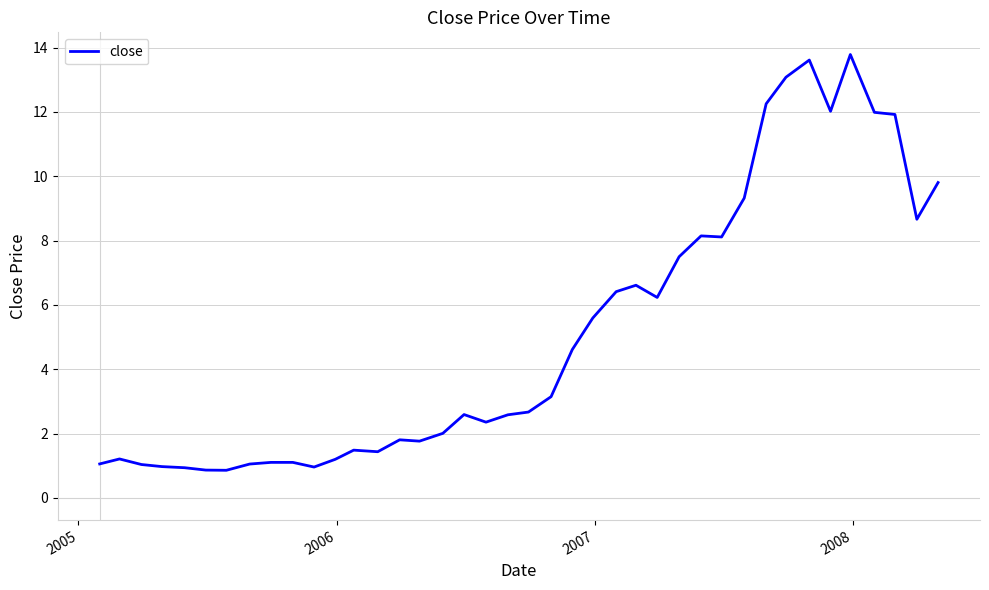

What is the difference between the maximum and minimum values?

12.9